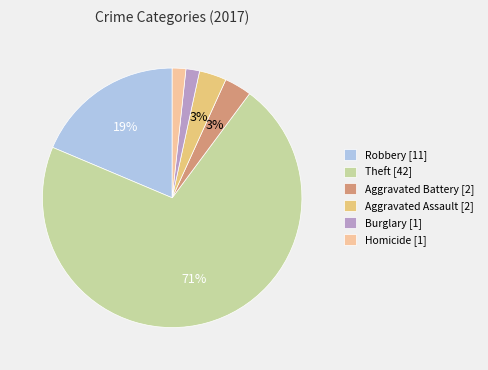

Is Theft [42] the majority of the pie?

Yes